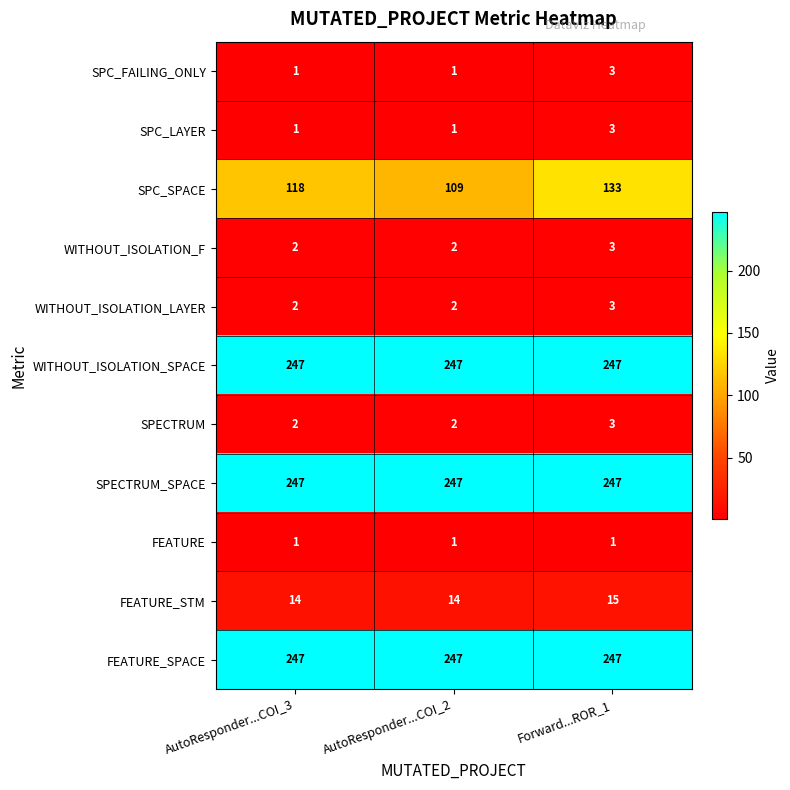

Count the WITHOUT_ISOLATION_F values in the range 2 to 3.

3